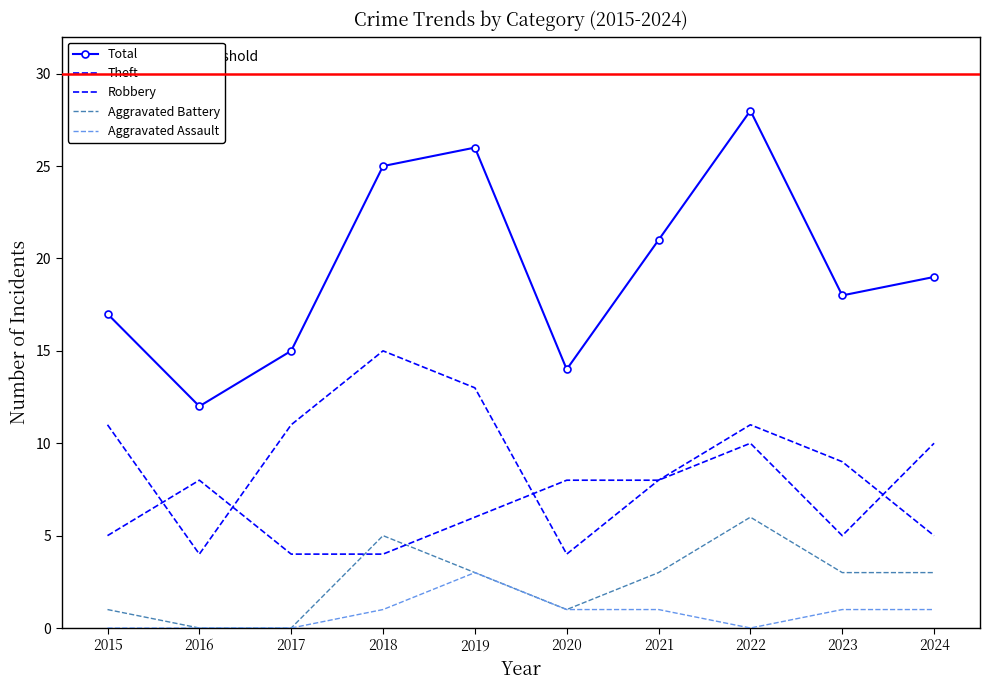

What is the maximum value shown in the chart?

28